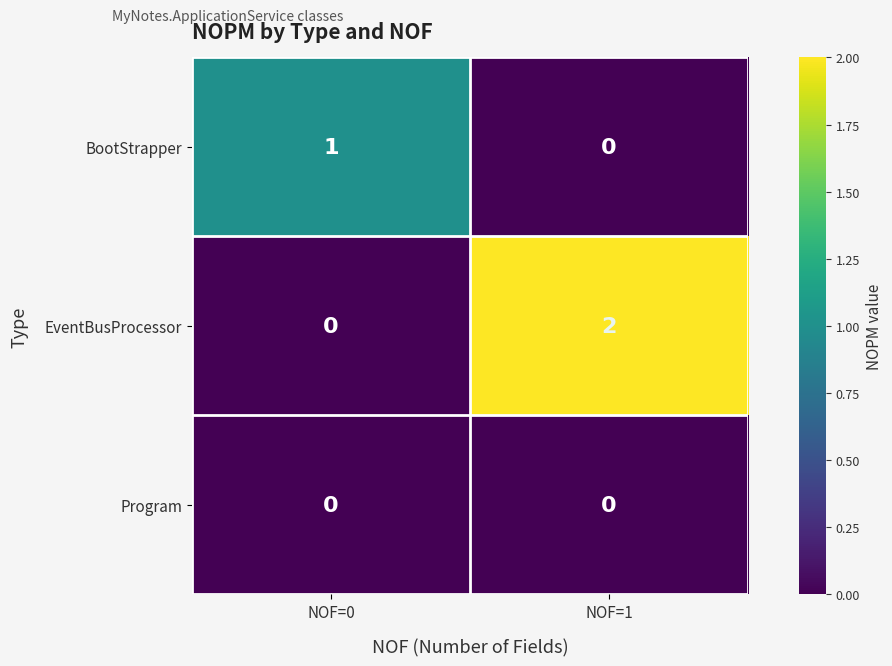

At which category is the sum across all series the highest?

NOF=1